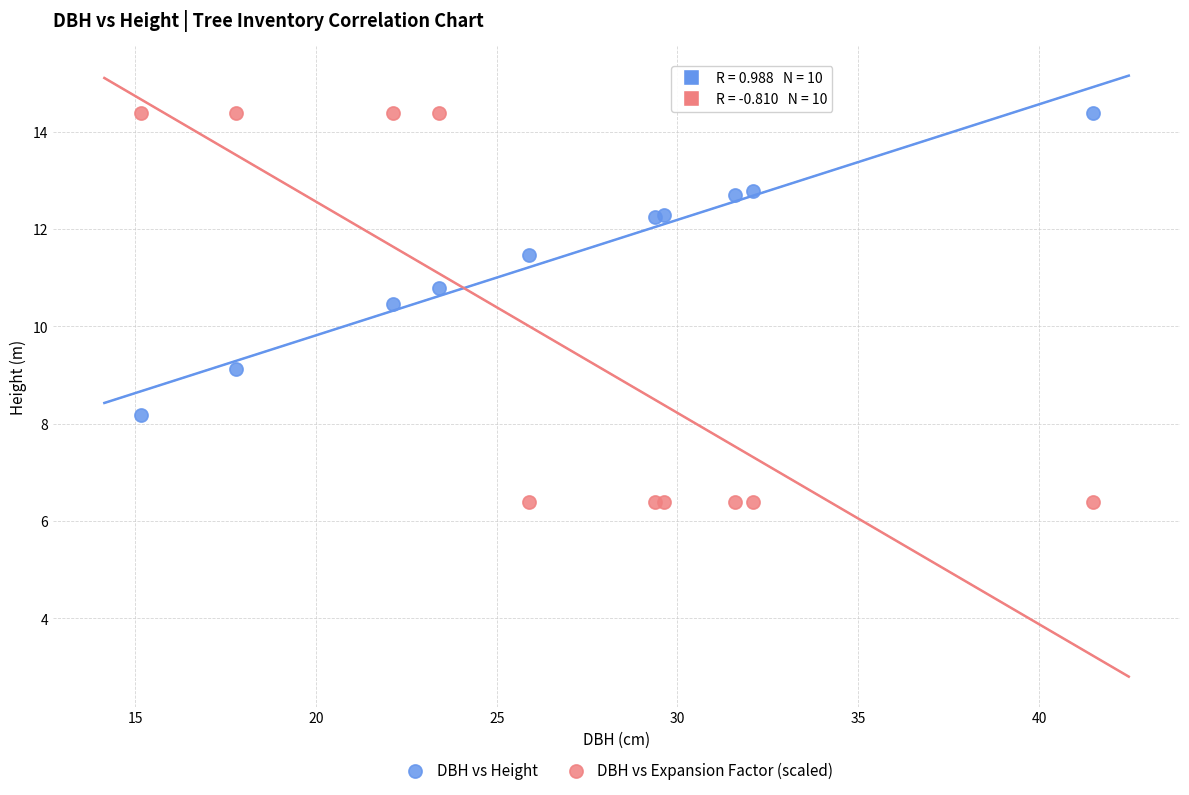

Which series has the largest Y range (max minus min)?

DBH vs Expansion Factor (scaled)